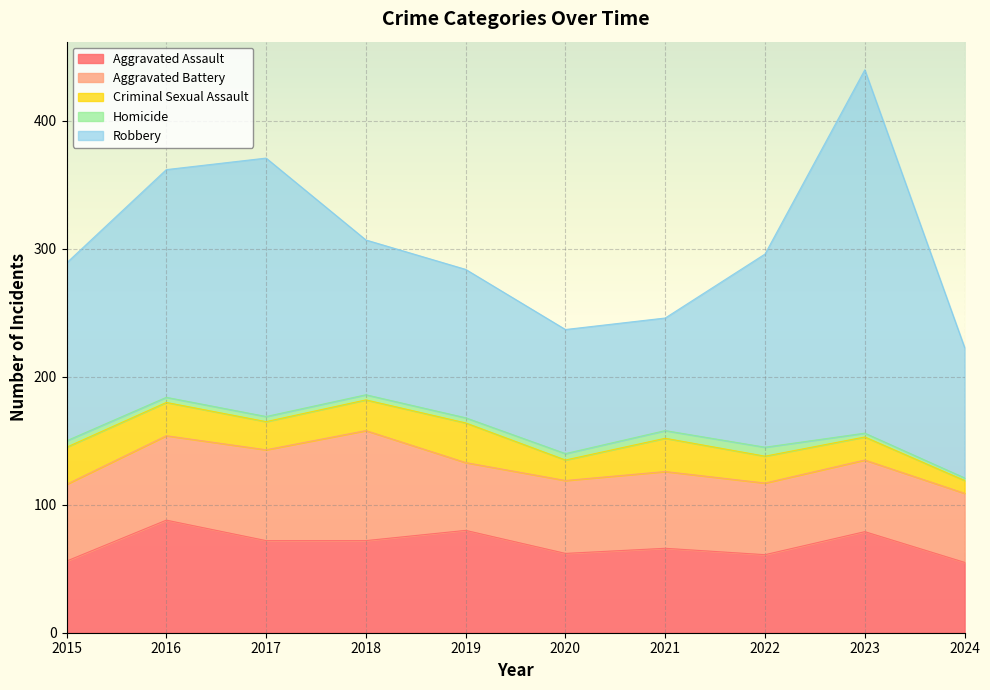

In Homicide, how many points are higher than both neighbors (excluding endpoints)?

1